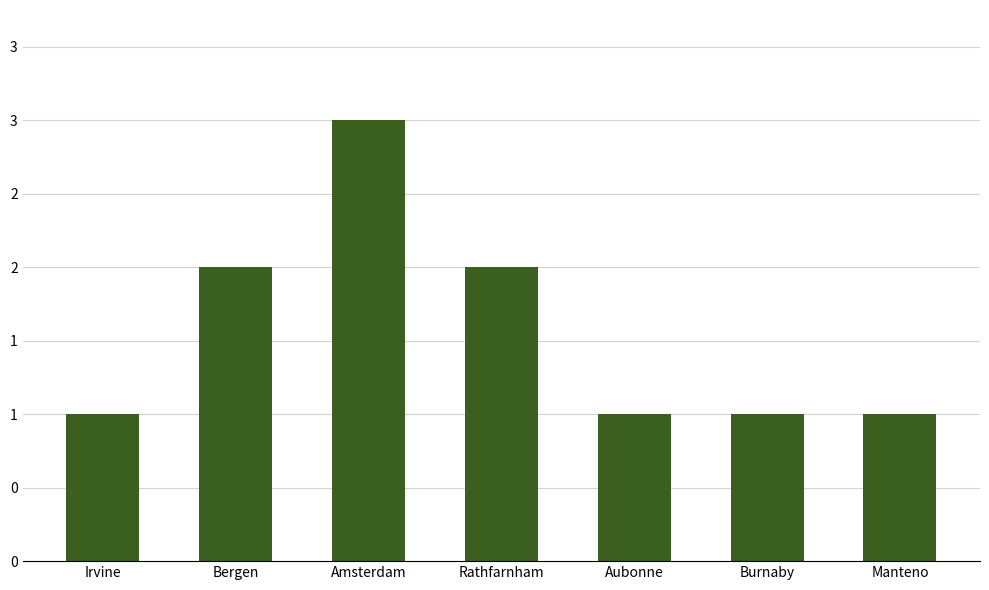

Read the value at Manteno.

1